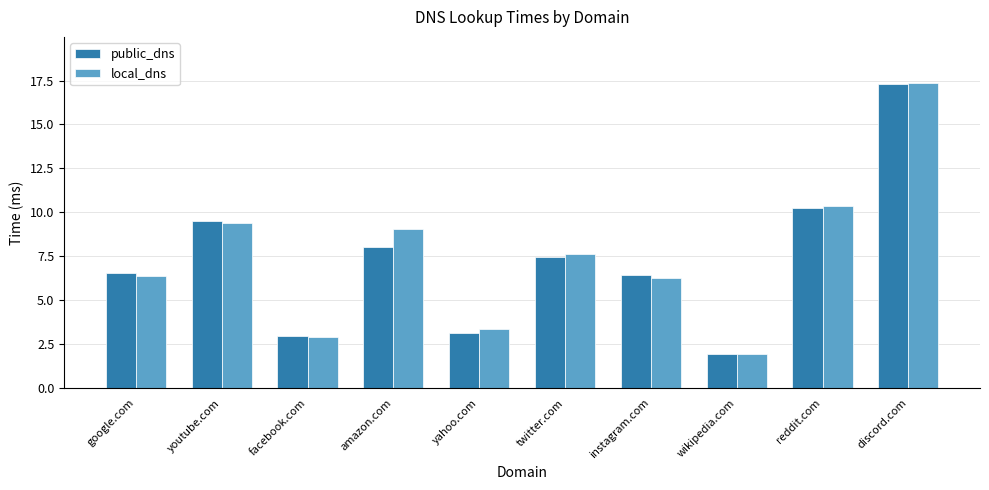

Reading left to right, extract all data points from this chart.

public_dns: 6.6	9.5	3.0	8.0	3.1	7.4	6.4	1.9	10.3	17.3
local_dns: 6.4	9.4	2.9	9.1	3.4	7.6	6.3	2.0	10.3	17.4